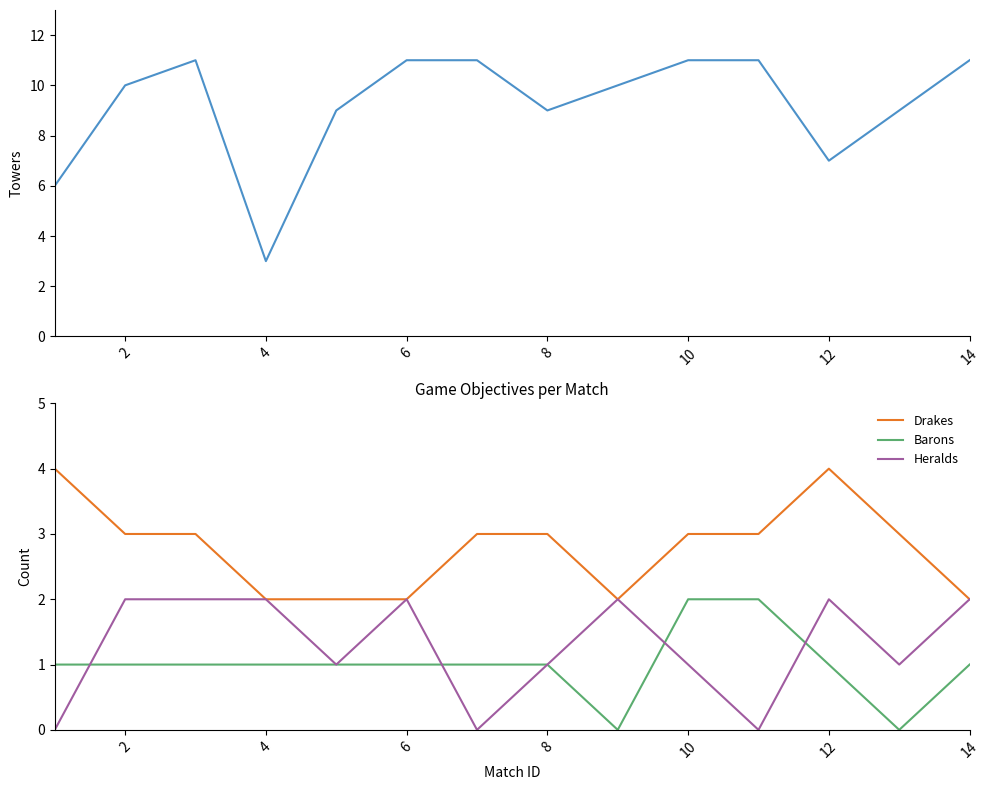

What is the sum of all Drakes values?

39